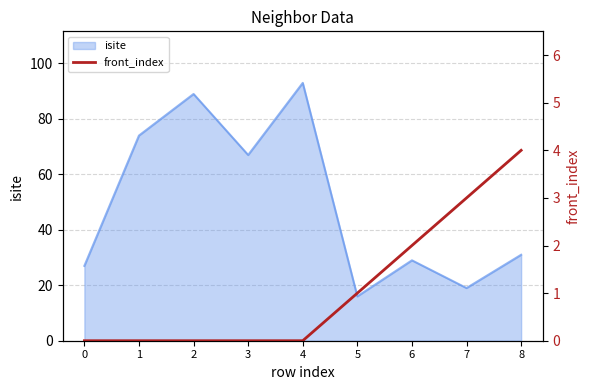

What is the difference between the values at 8 and 6?

2